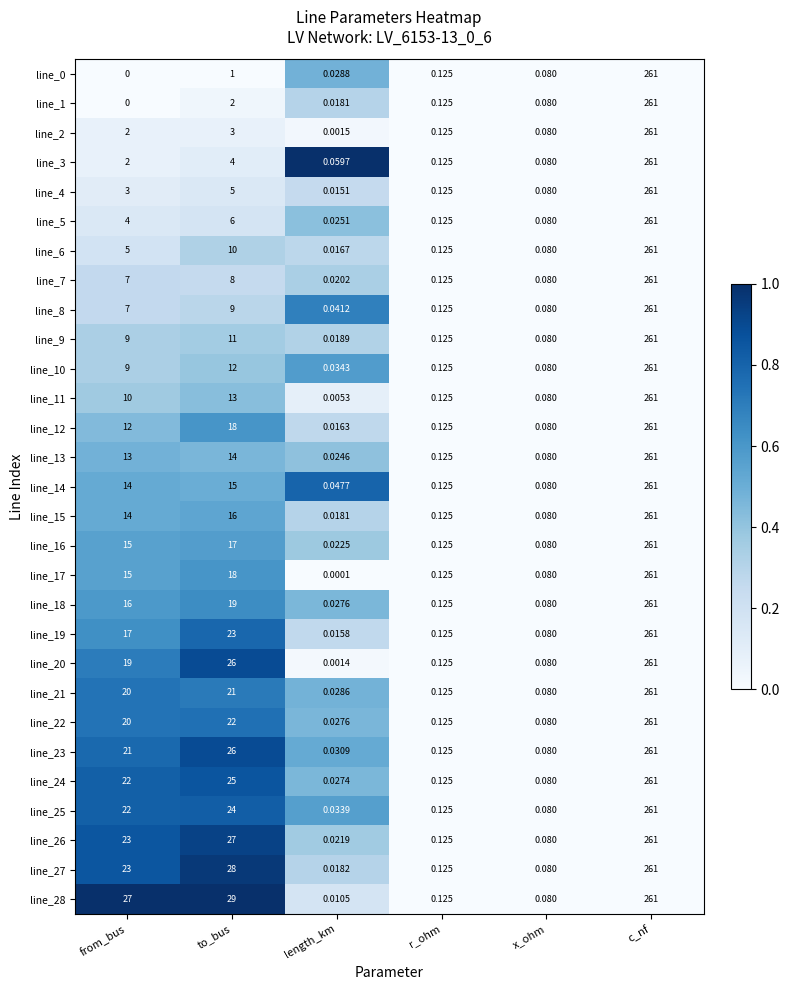

At which category is the sum across all series the highest?

c_nf